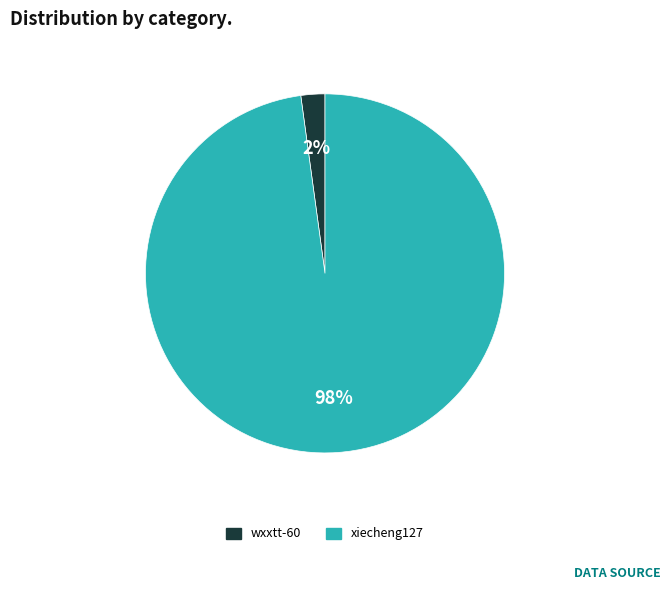

Is there a majority slice in this chart?

Yes